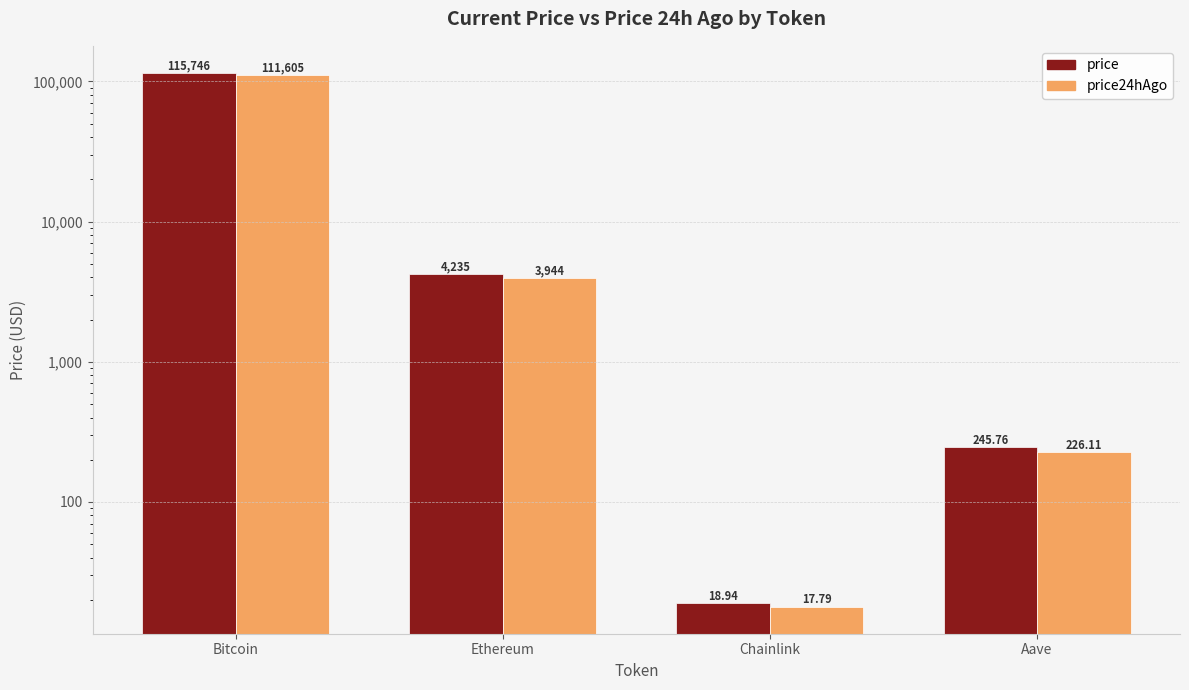

Rank the categories by price value from lowest to highest.

Chainlink, Aave, Ethereum, Bitcoin